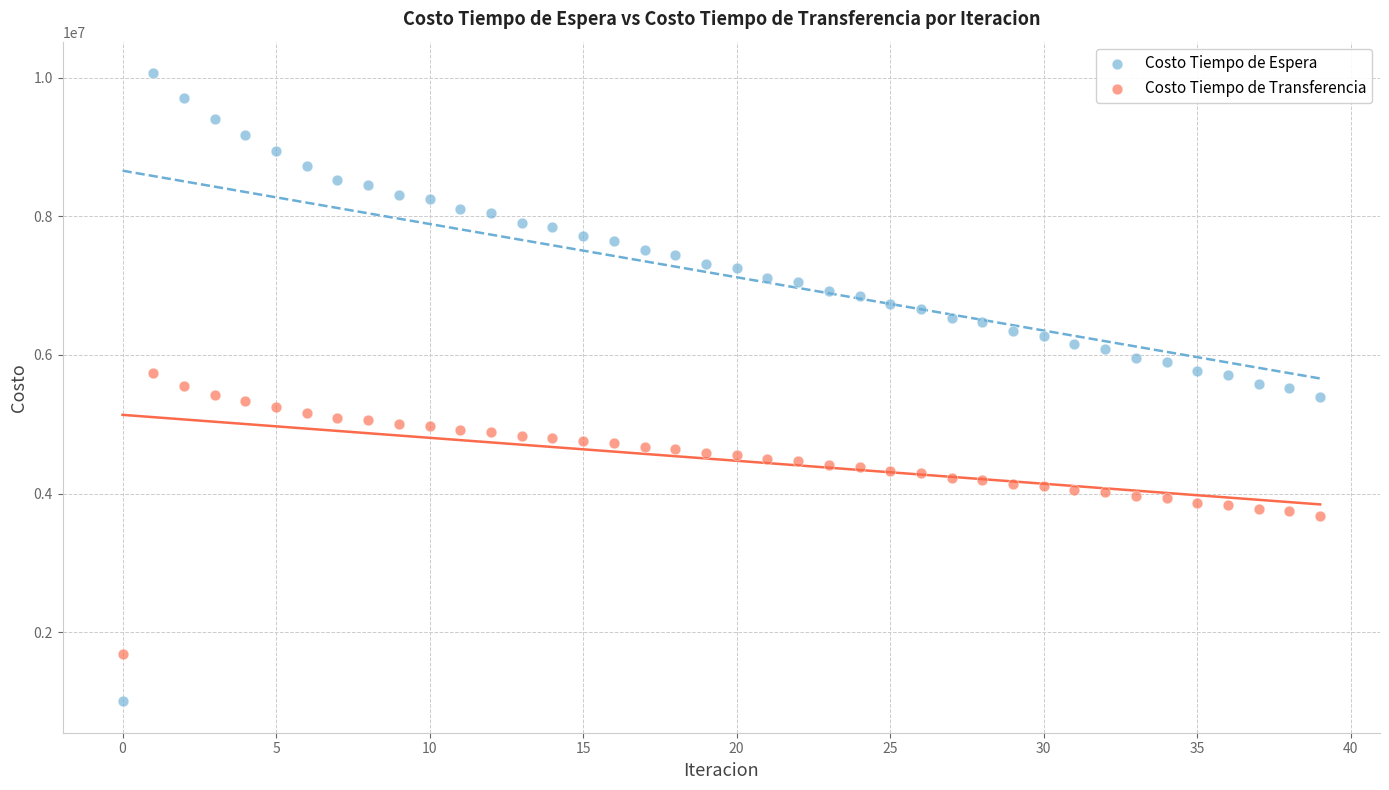

Which series contains the lowest Y value?

Costo Tiempo de Espera